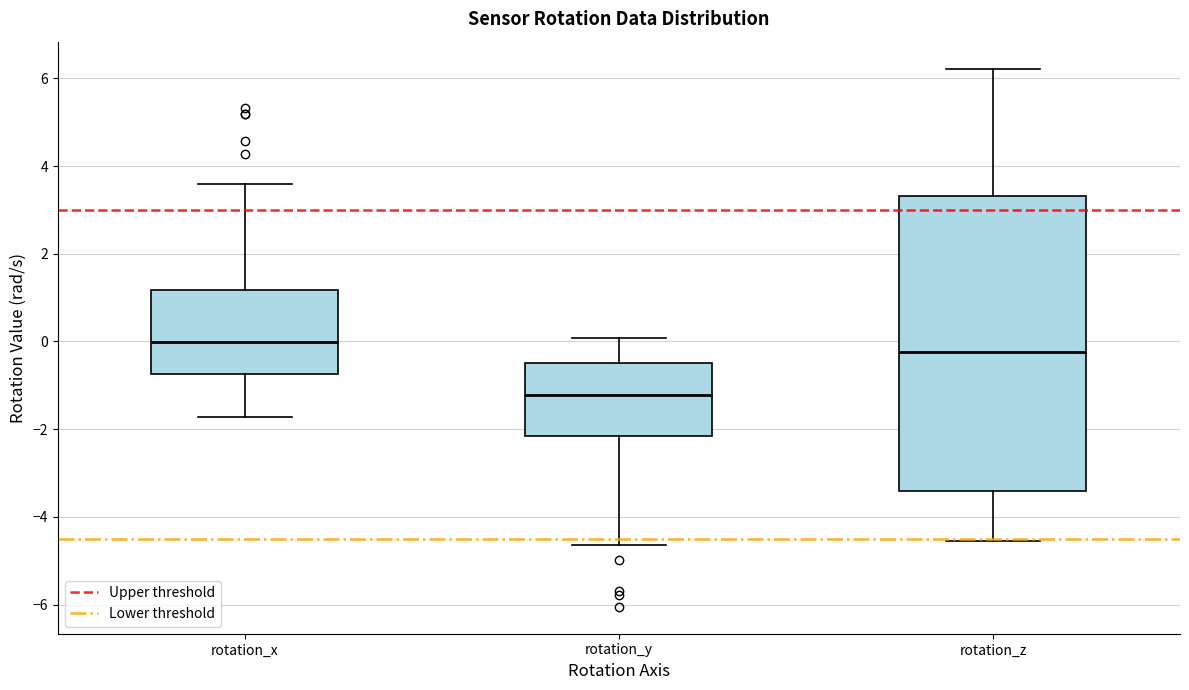

Reading left to right, transcribe this box plot: for each box, give where its median line is, the range the box spans, and where its two whiskers end, as read against the y-axis. The values are not printed on the chart, so give them approximately, as read against the axis.

rotation_x: median 0.0, box -0.8 to 1.2, whiskers -1.8 to 3.6
rotation_y: median -1.2, box -2.2 to -0.4, whiskers -4.6 to 0.0
rotation_z: median -0.2, box -3.4 to 3.4, whiskers -4.6 to 6.2